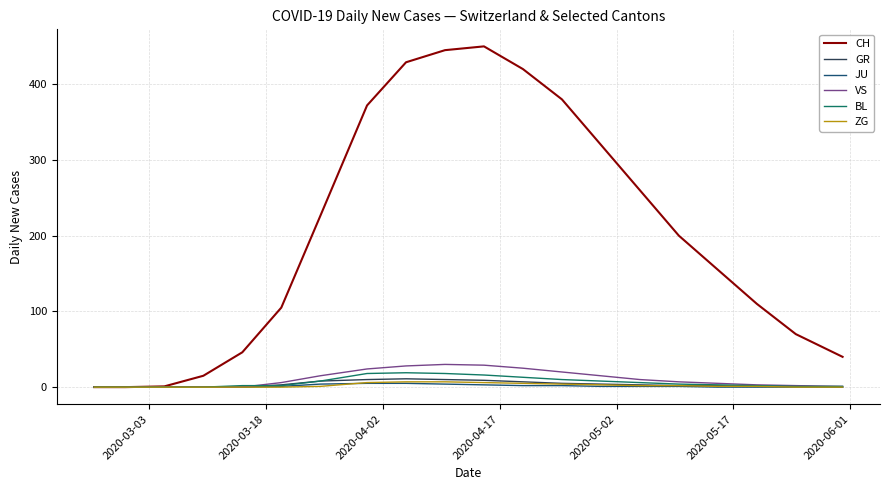

What is the maximum value shown in the chart?

450